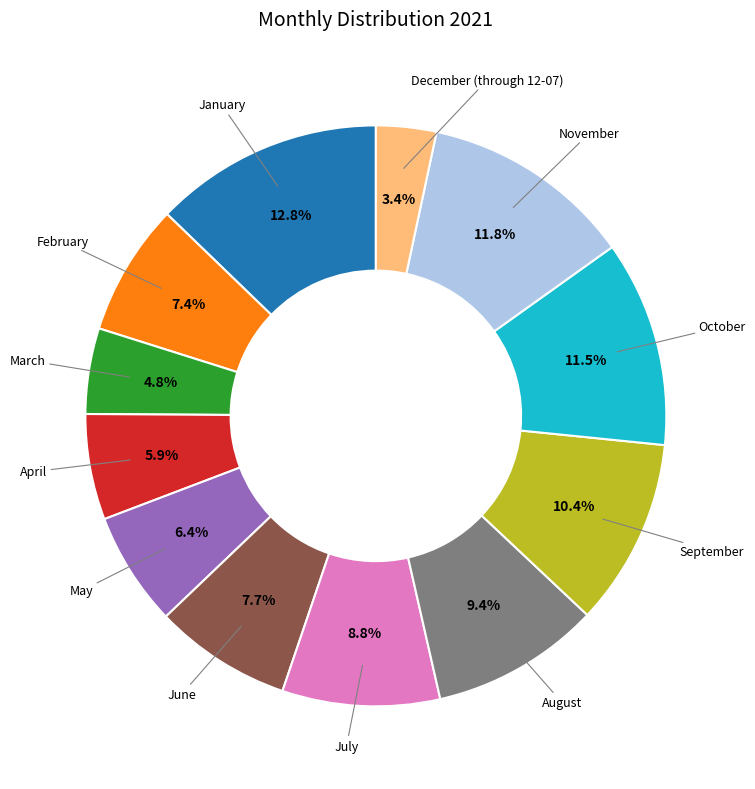

To the nearest percent, what is the difference between the largest and smallest slice percentages?

9%